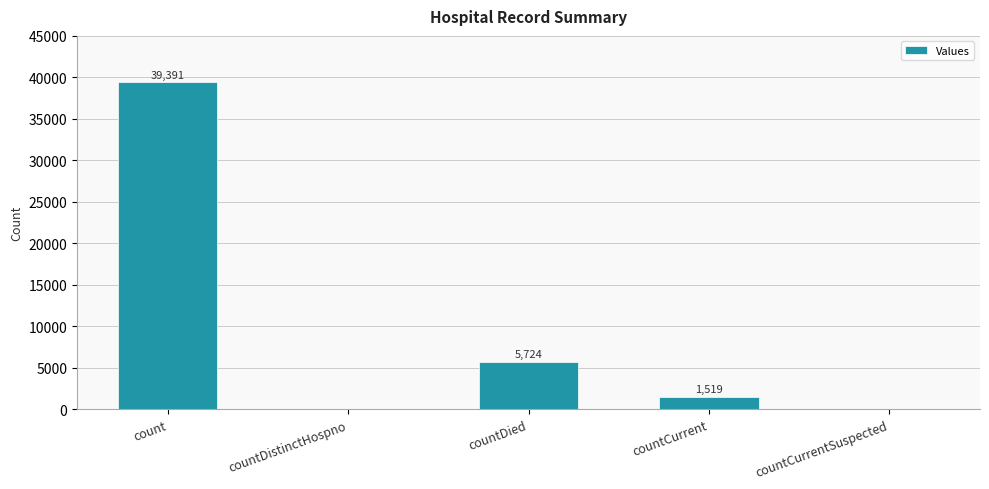

What value does the data have at countDied?

5724